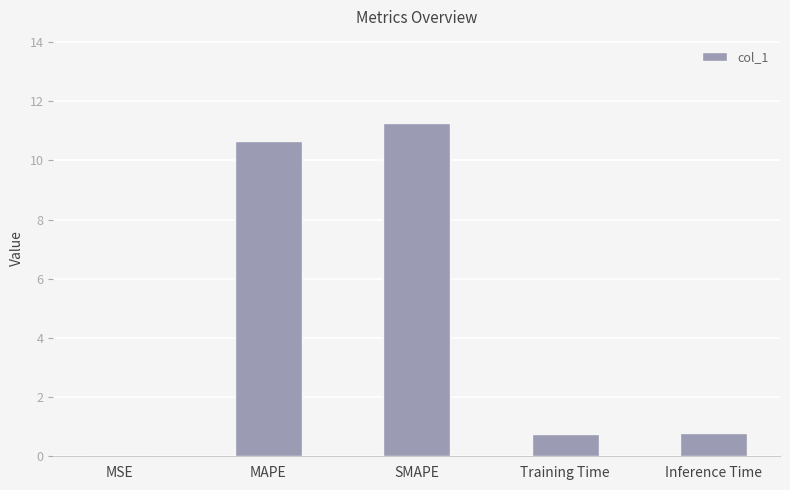

What is the greatest value displayed?

11.3